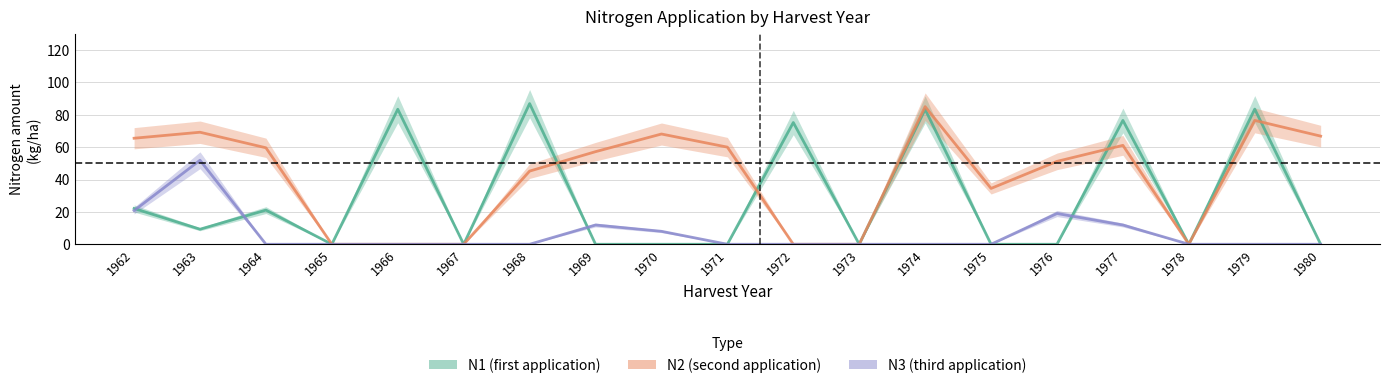

At how many categories does at least one series exceed 16?

15